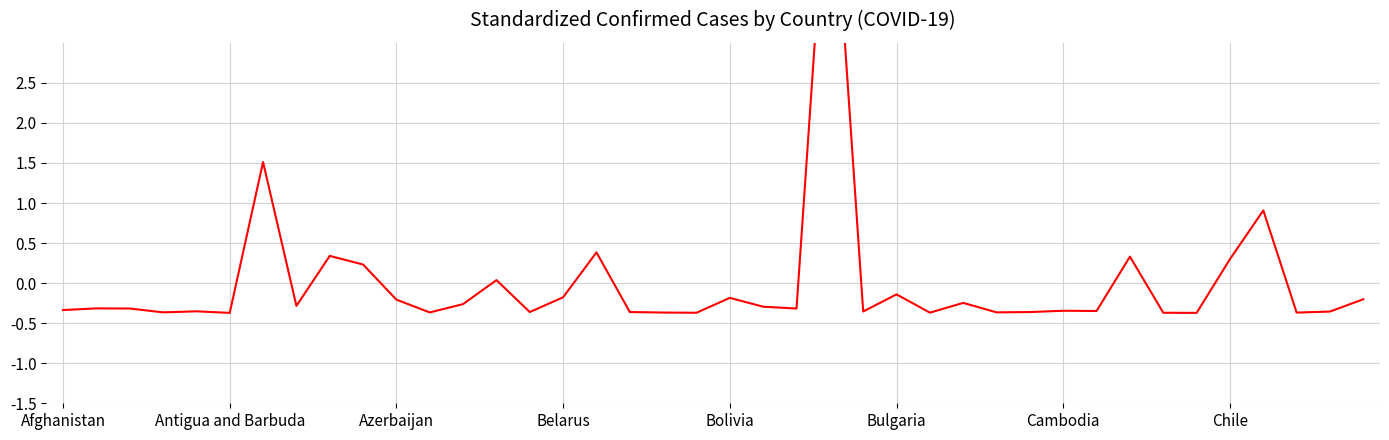

True or false: the data shows 0.3 at 8.

True